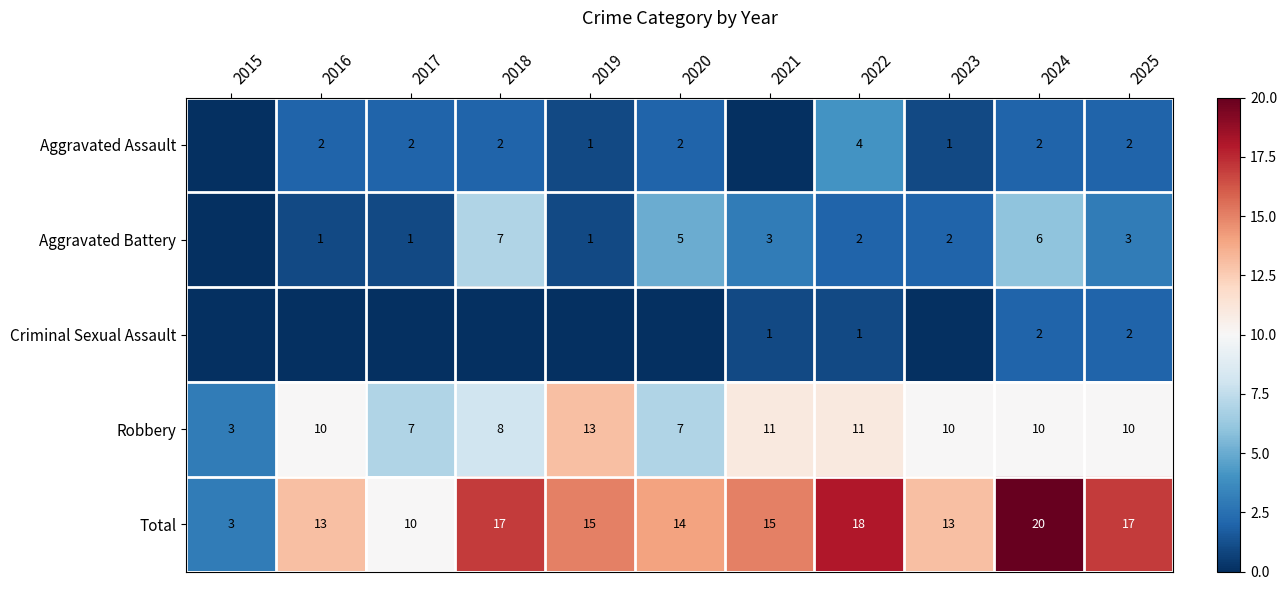

The value of Robbery at 2023 is 3. True or false?

False